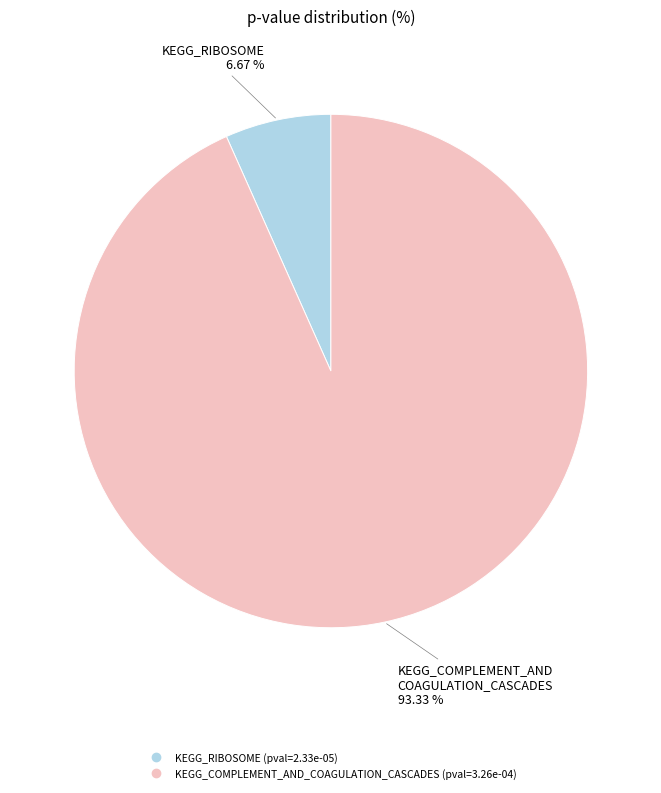

Does KEGG_RIBOSOME represent more than half of the total?

No